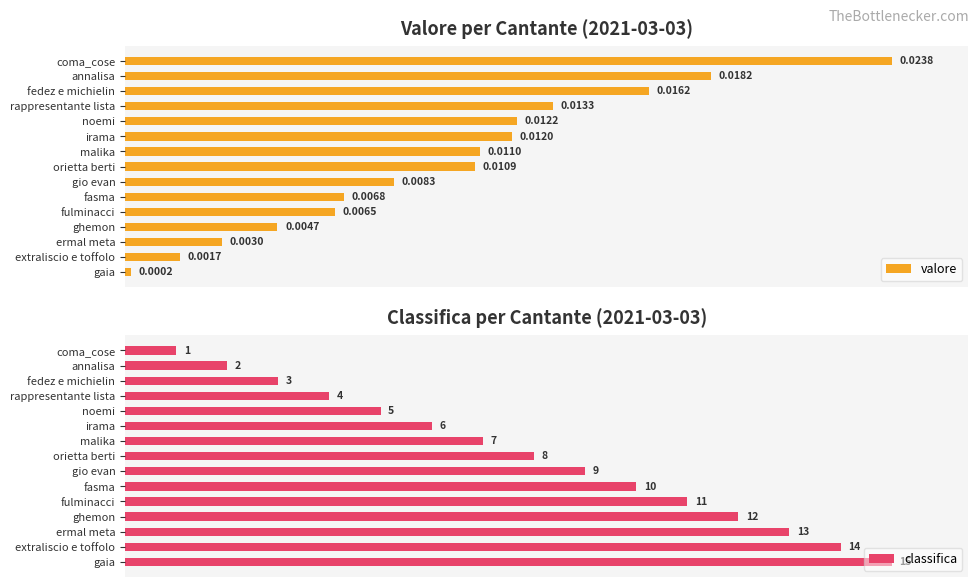

List the series in order of their peak value, highest first.

classifica, valore